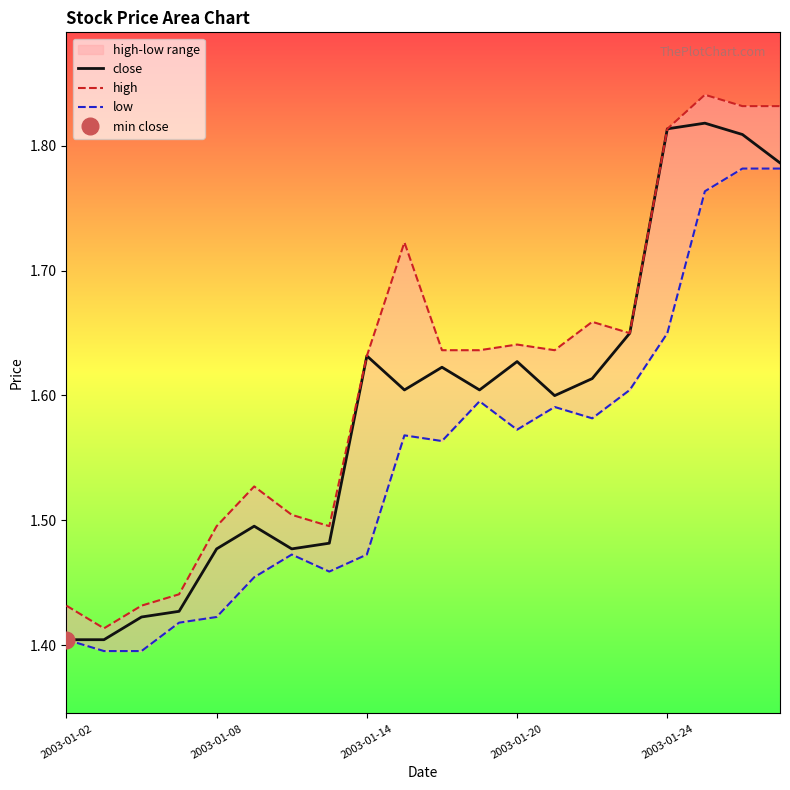

What is the value of the low point at the 7th from the left?

1.5